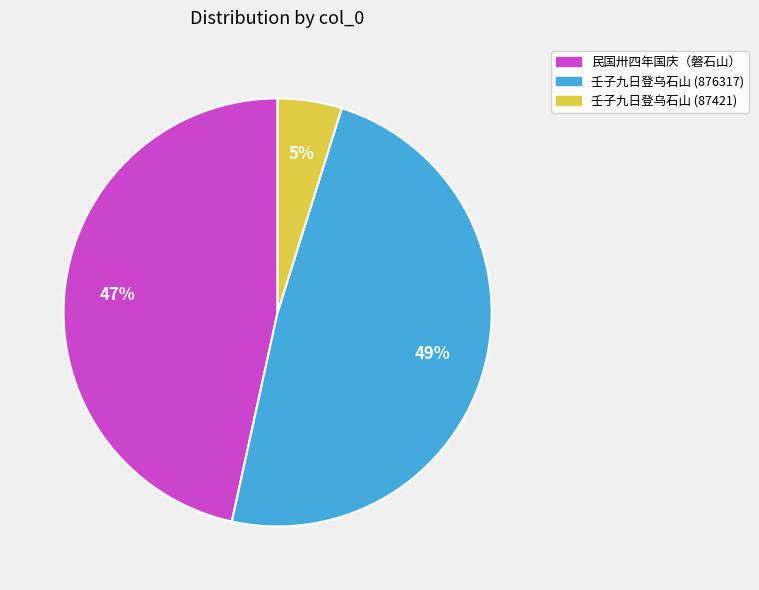

Combined, do 民国卅四年国庆（磐石山） and 壬子九日登乌石山 (876317) account for over 50%?

Yes